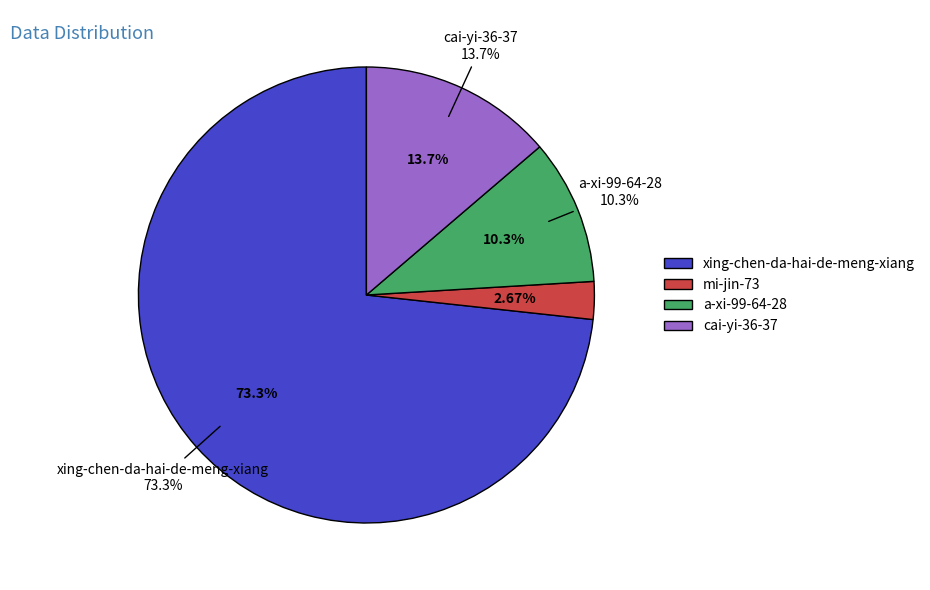

To the nearest percent, what portion does mi-jin-73 represent?

3%